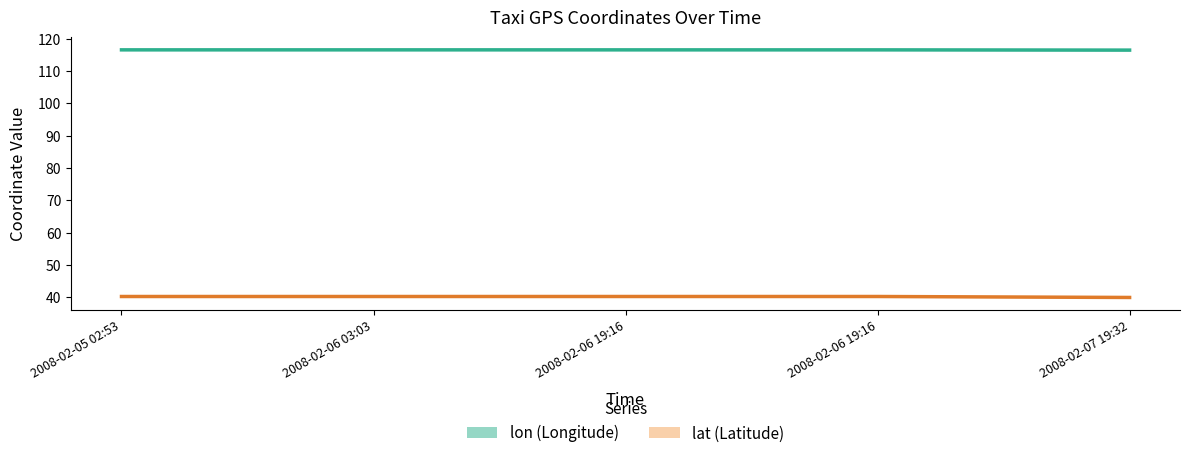

Which series has the widest spread of values?

lat